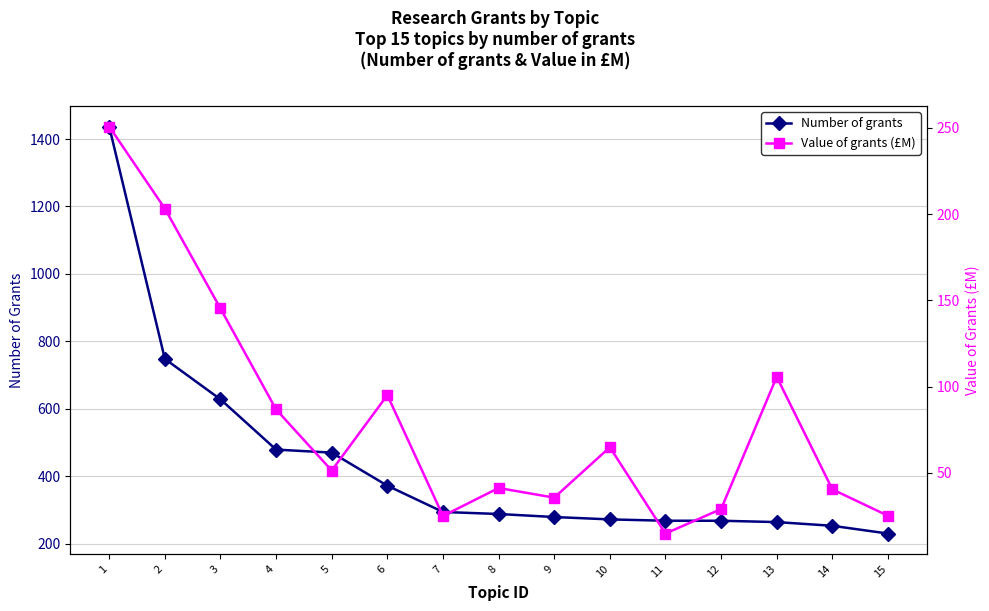

What are all the series names shown in the legend?

Number of grants, Value of grants (£M)